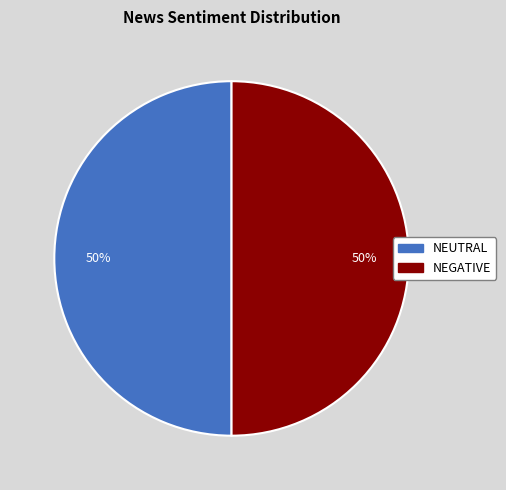

Count the number of slices in the pie.

2